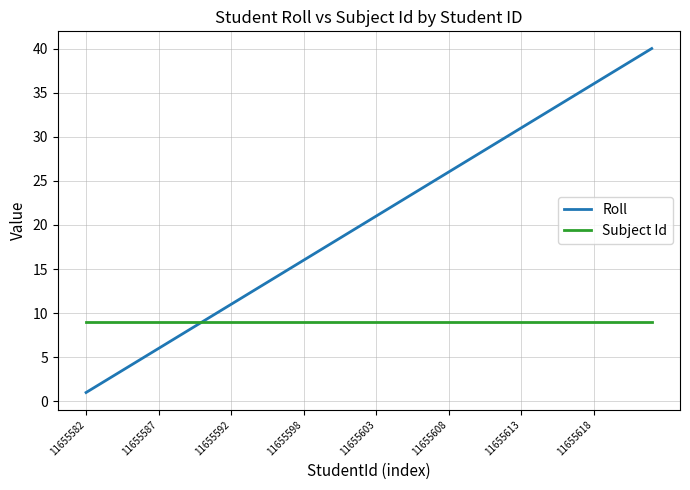

List the series in order of their overall mean, lowest first.

Subject Id, Roll